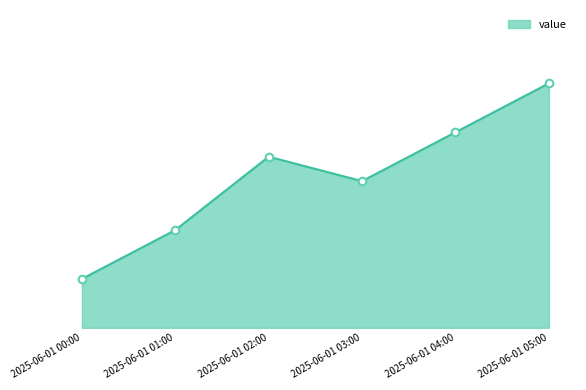

What is the change in value from 2025-06-01 02:00 to 2025-06-01 05:00?

+3